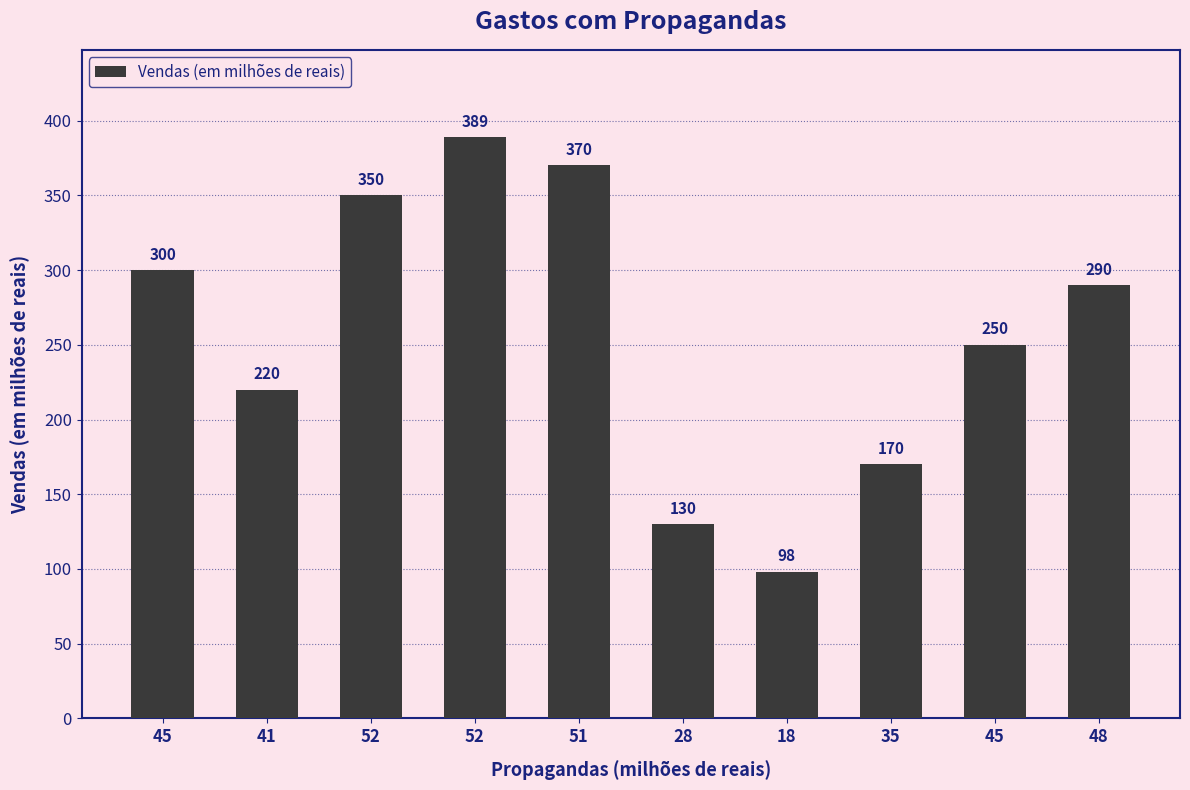

Are the bars horizontal?

No